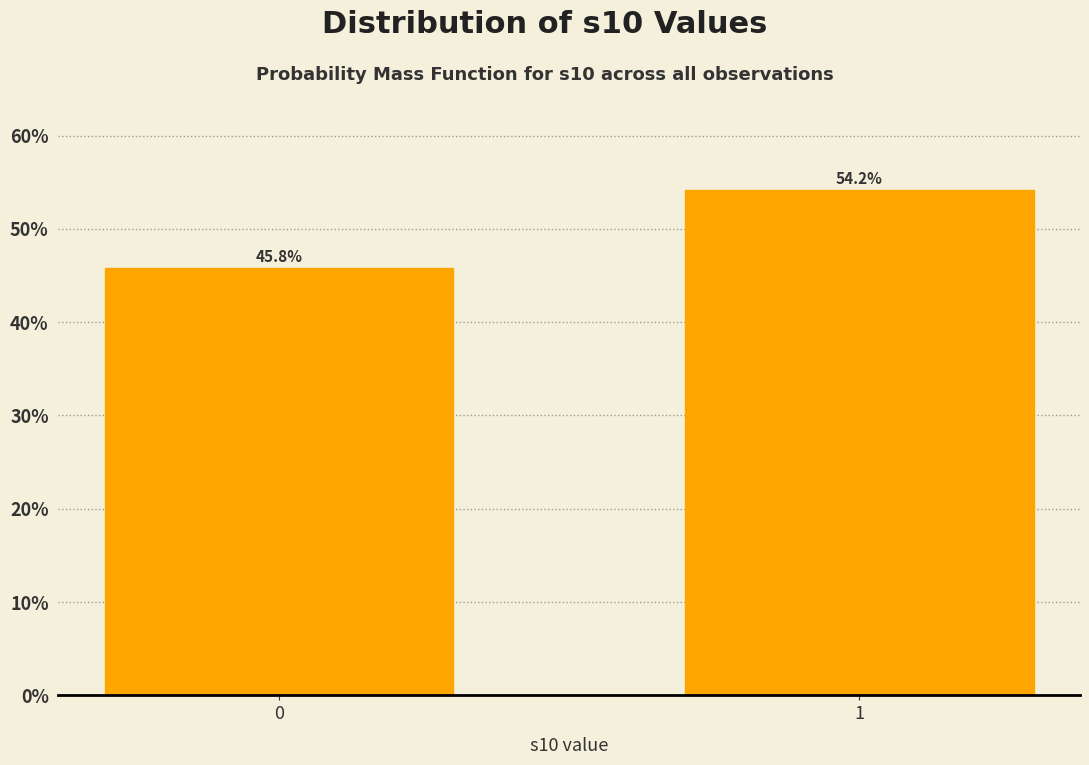

Reading right to left, extract all data points from this chart.

54.2	45.8